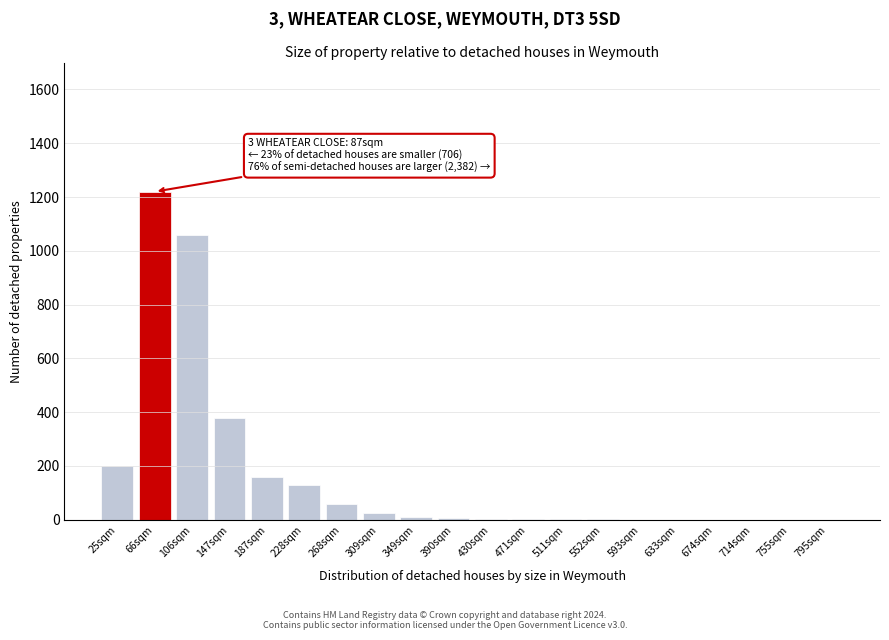

Where is the data nearest to the value 610?

147sqm